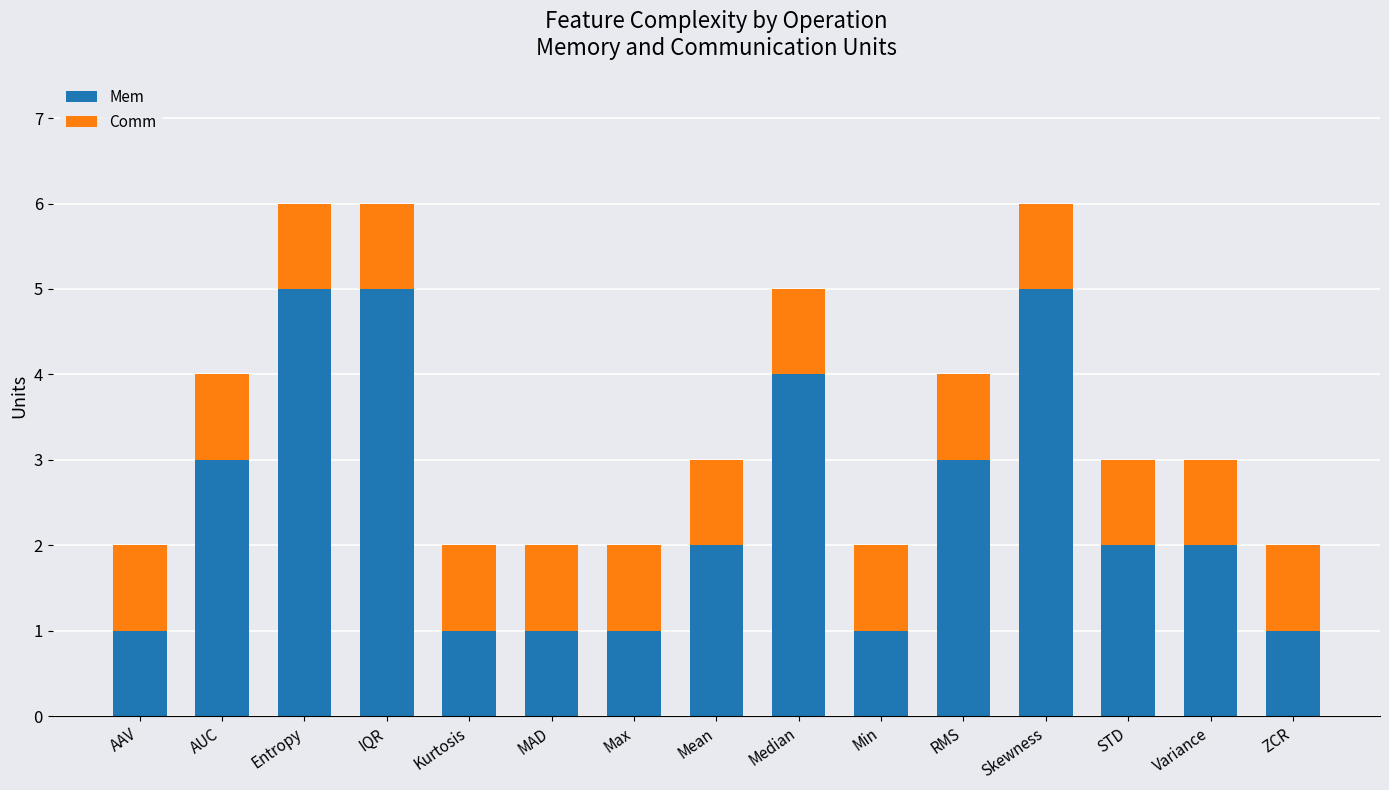

Is it true that Mem equals 1 at IQR?

False